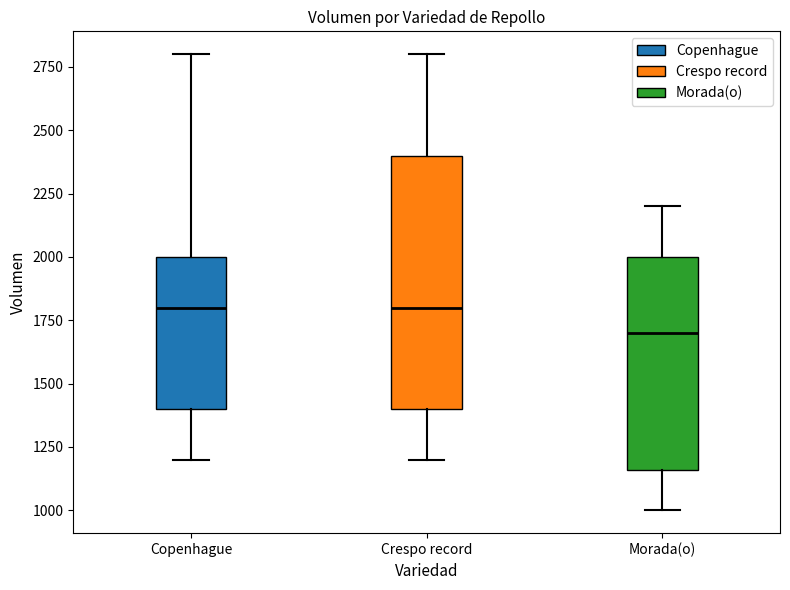

Where does the upper whisker of the box for Copenhague end on the y-axis? The values are not printed on the chart, so give them approximately, as read against the axis.

2800